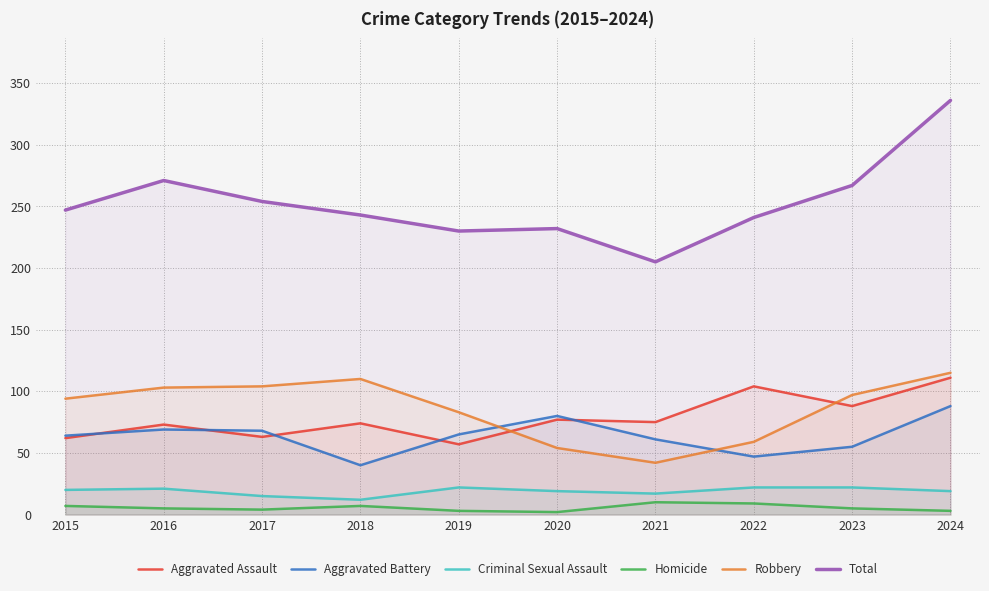

How many Homicide values are between 3 and 7?

7